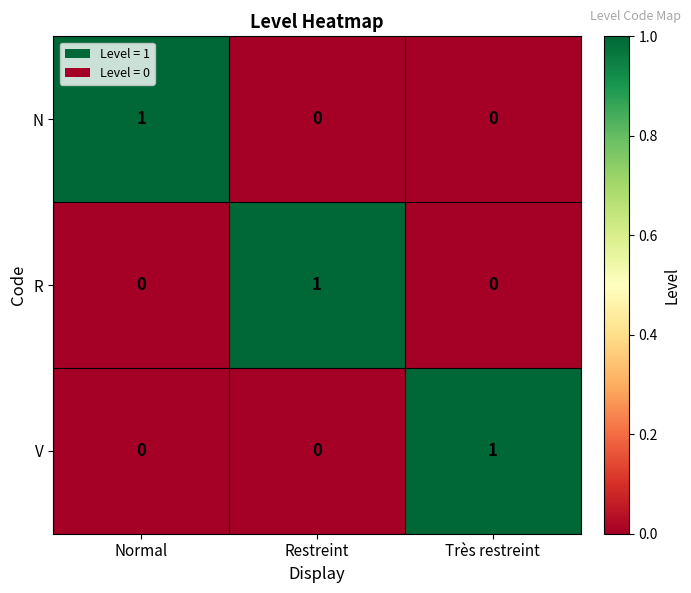

Count the number of data series in this chart.

3